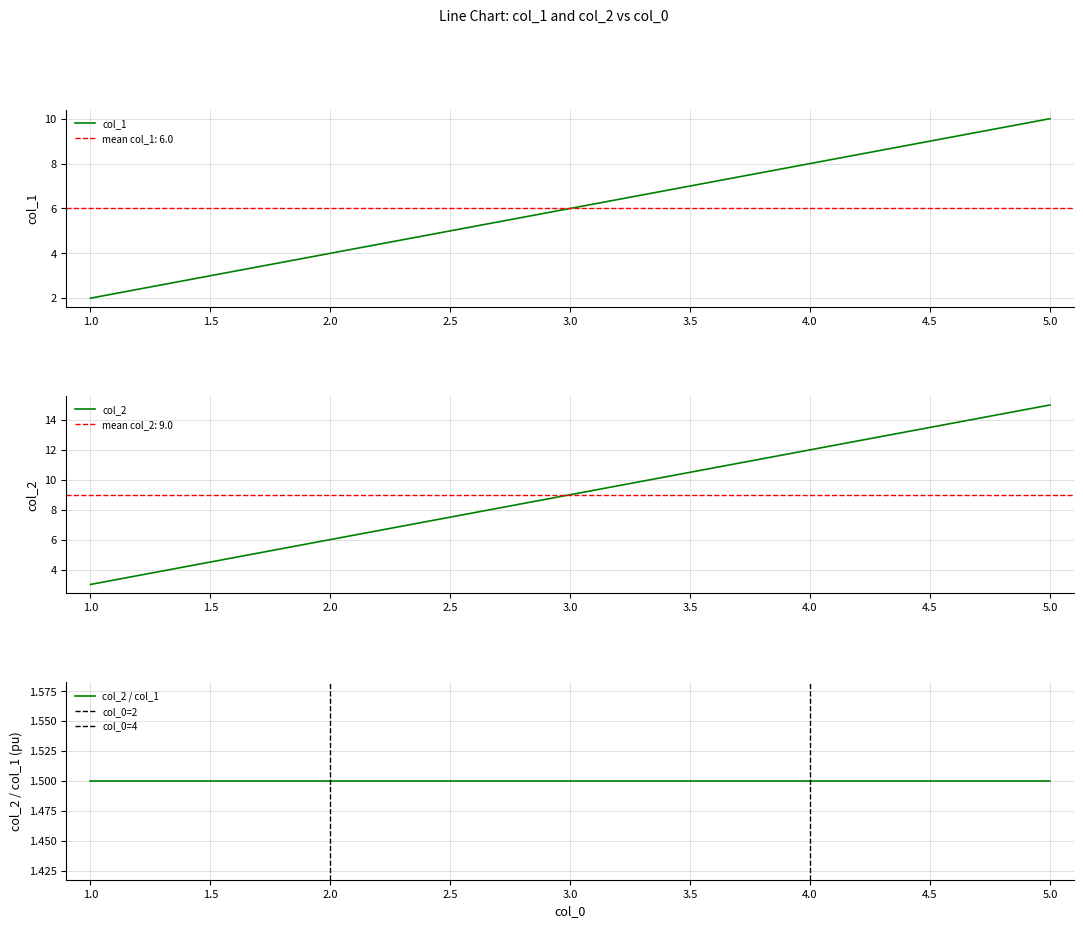

True or false: col_1 and col_2 intersect in this chart.

False